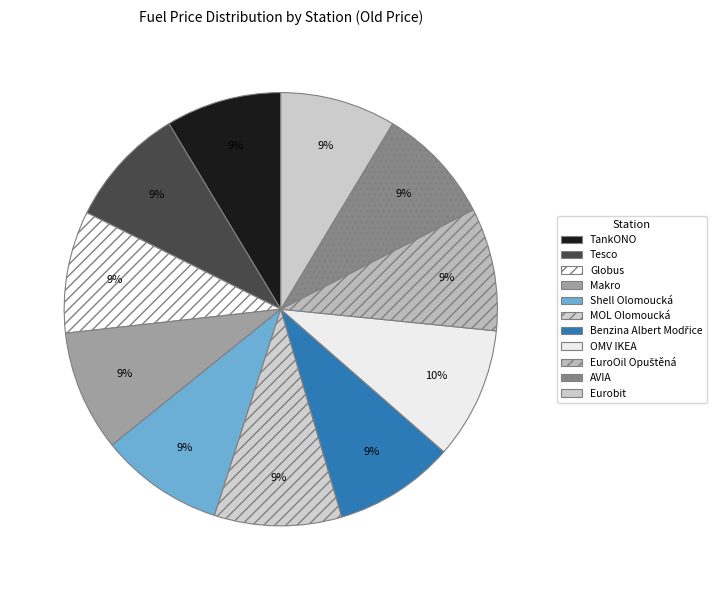

To the nearest percent, what percentage of the pie is AVIA?

9%